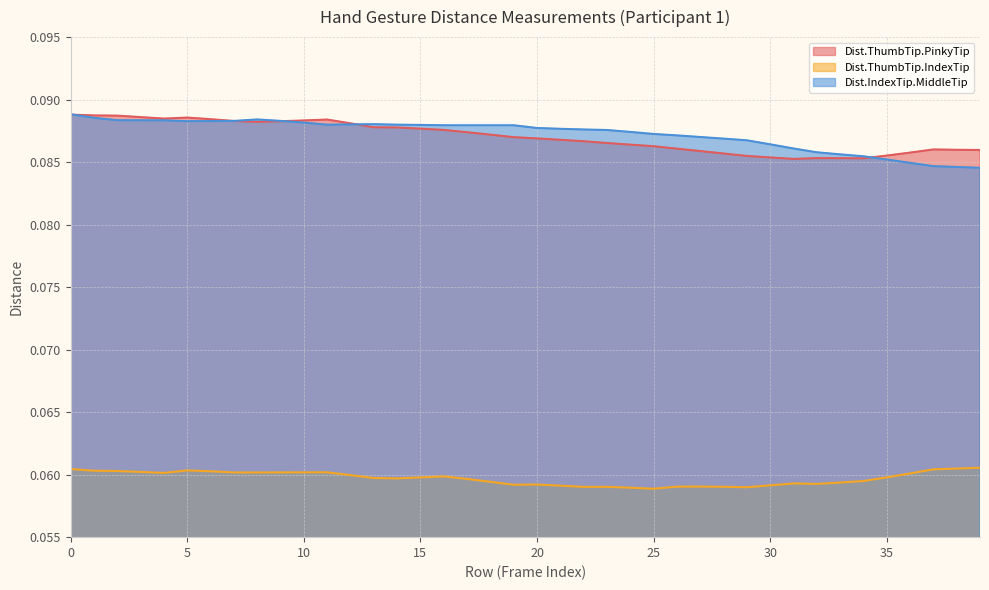

The Dist.ThumbTip.PinkyTip series shows 0.1 at 6. True or false?

True